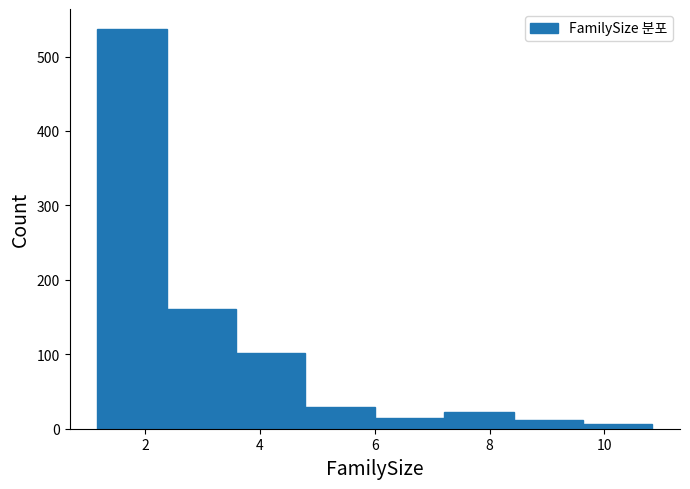

Which range on the x-axis has the tallest bar?

1.2 to 2.4